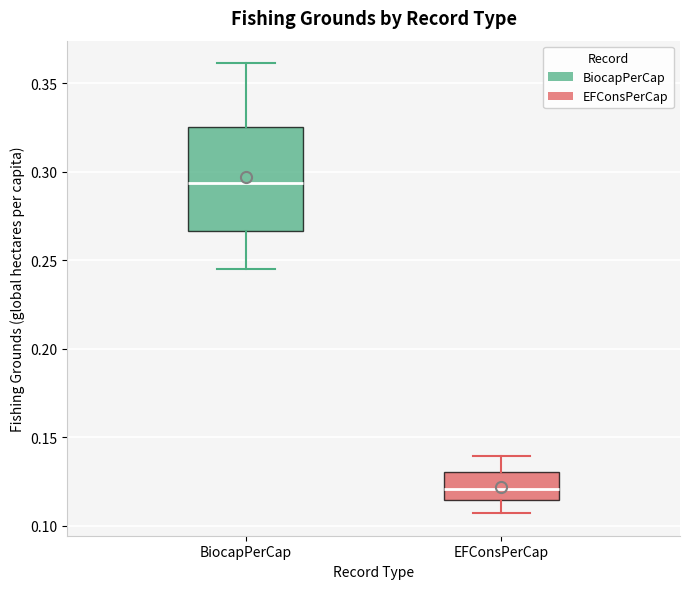

Reading left to right, transcribe this box plot: for each box, give where its median line is, the range the box spans, and where its two whiskers end, as read against the y-axis. The values are not printed on the chart, so give them approximately, as read against the axis.

BiocapPerCap: median 0.295, box 0.265 to 0.325, whiskers 0.245 to 0.360
EFConsPerCap: median 0.120, box 0.115 to 0.130, whiskers 0.105 to 0.140